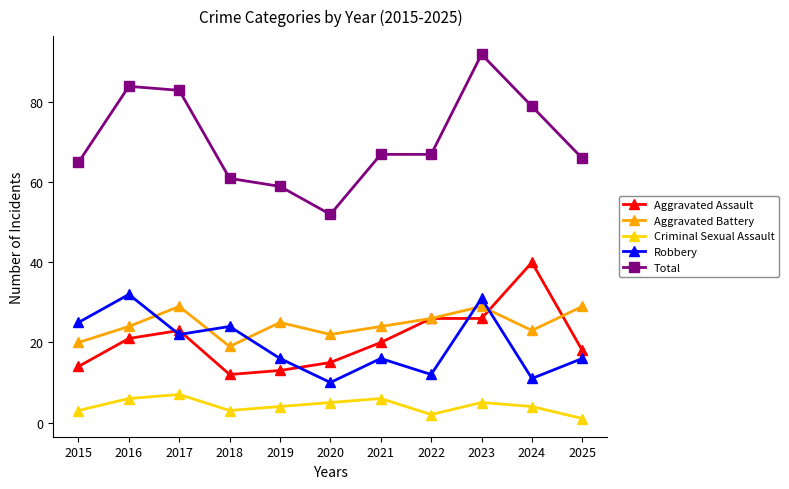

After their last crossing, which series has the higher values: Robbery or Aggravated Assault?

Aggravated Assault